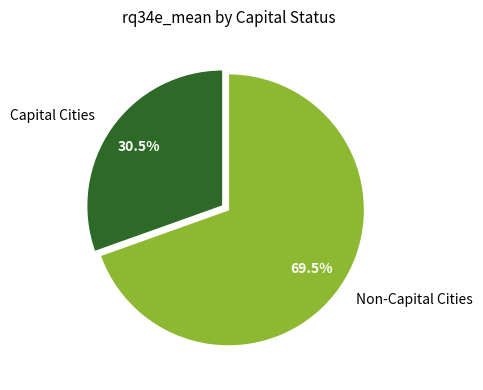

How many segments does this pie chart have?

2